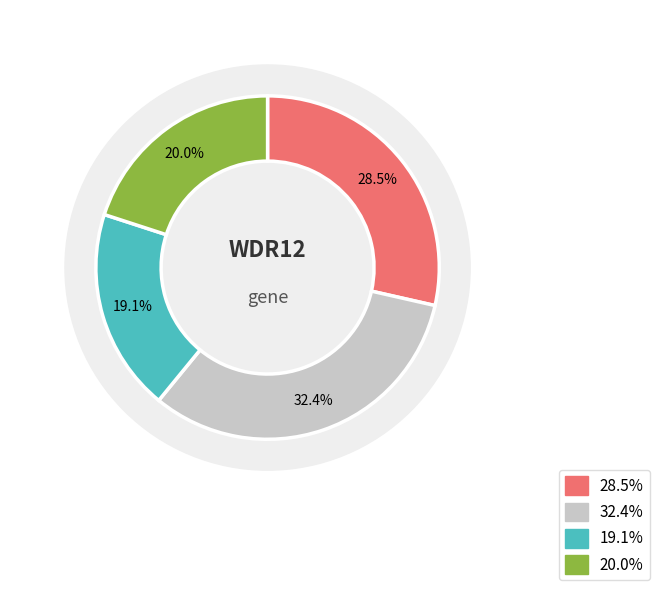

Does 0.212 represent more than half of the total?

No